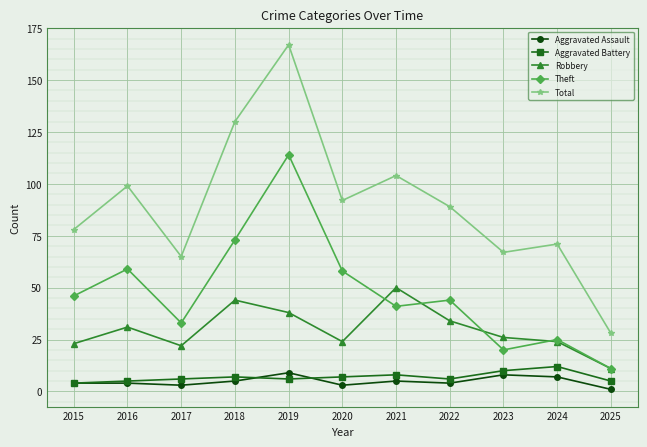

Which series has the largest range (max minus min)?

Total